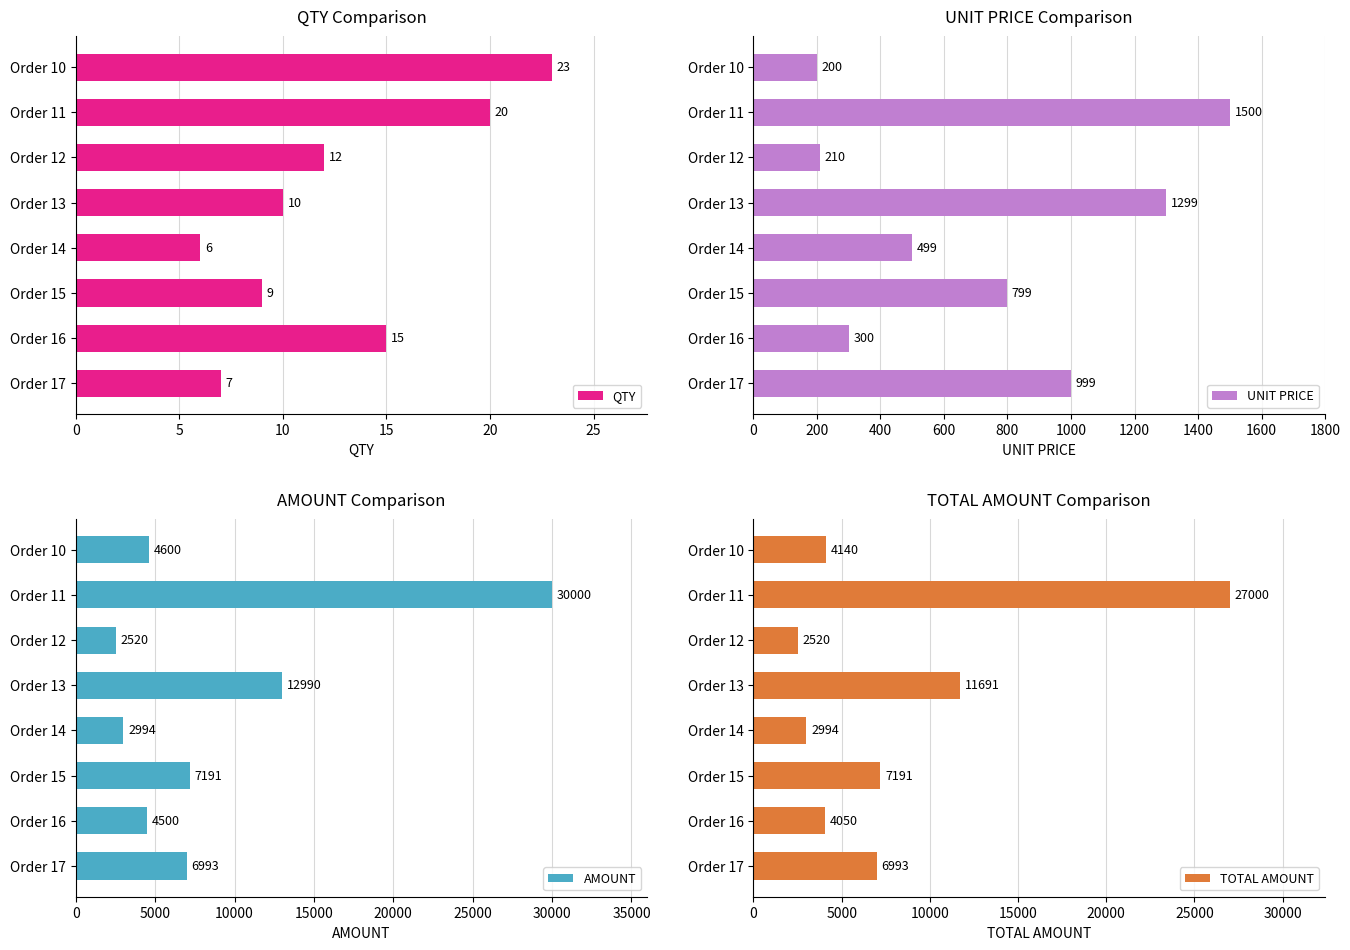

List the labels in order of QTY value, largest first.

Order 10, Order 11, Order 16, Order 12, Order 13, Order 15, Order 17, Order 14